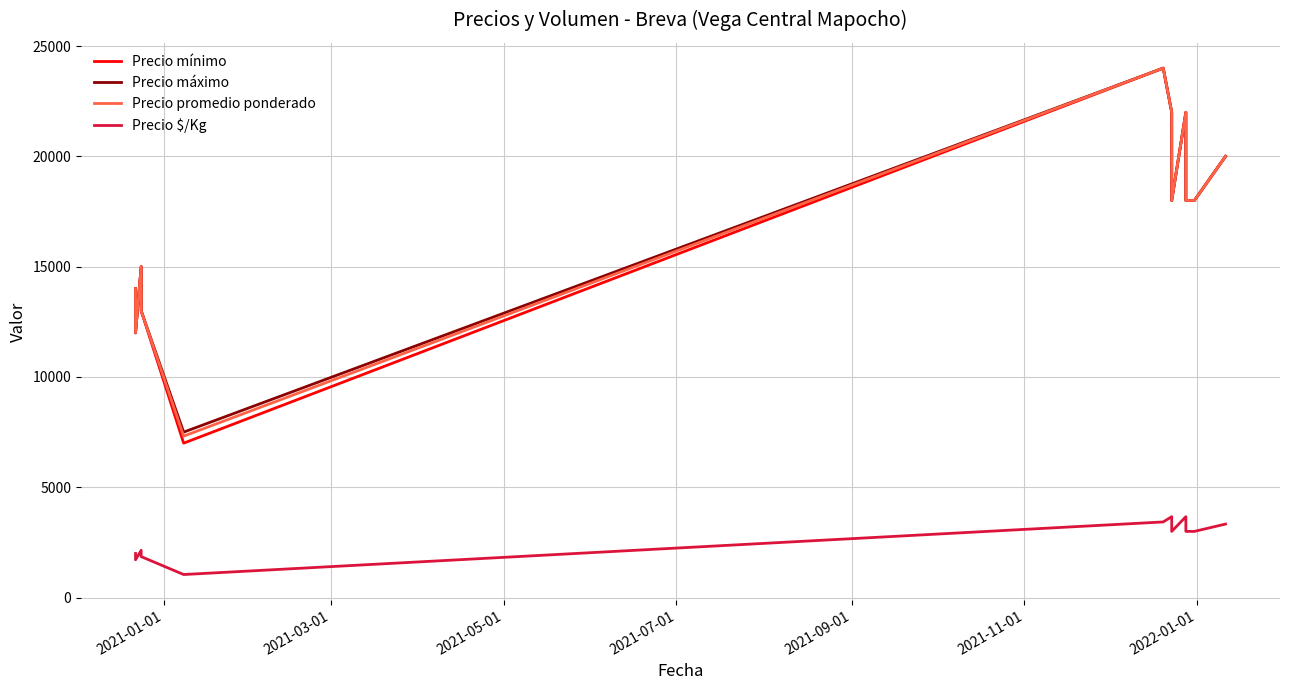

True or false: Precio $/Kg has more than 2 points higher than both neighbors.

True